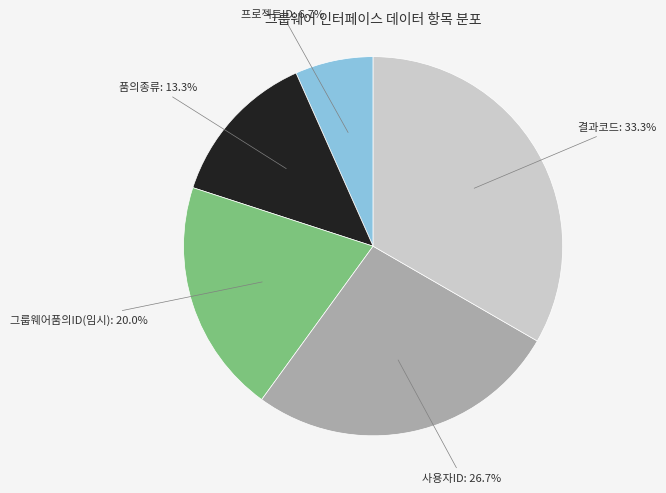

To the nearest percent, what is the difference between the largest and smallest slice percentages?

27%